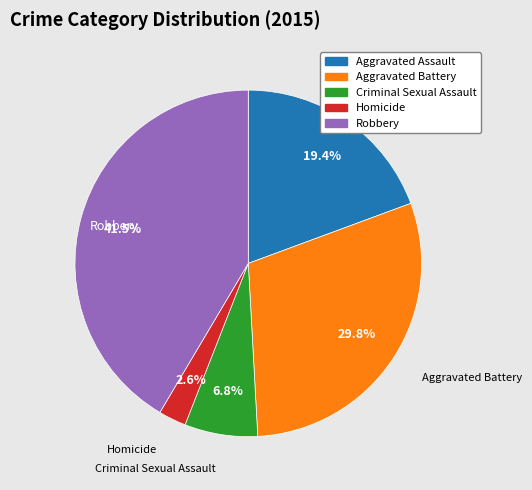

To the nearest percent, what is the difference between the largest and smallest slice percentages?

39%